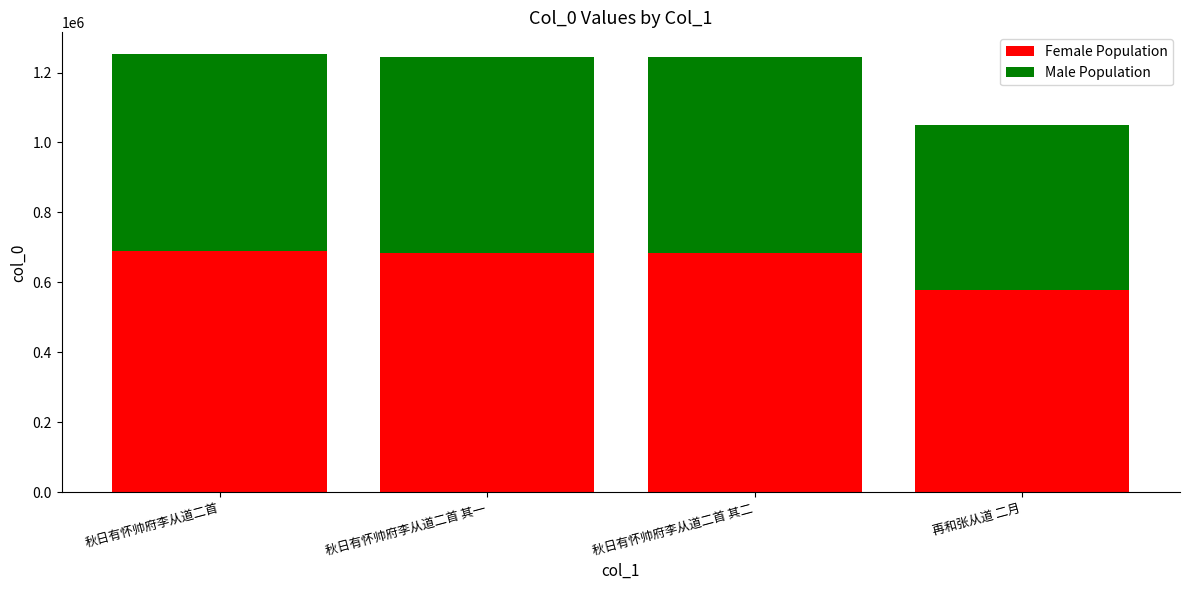

What is the total value across all series at 秋日有怀帅府李从道二首 其一?

1243781.0